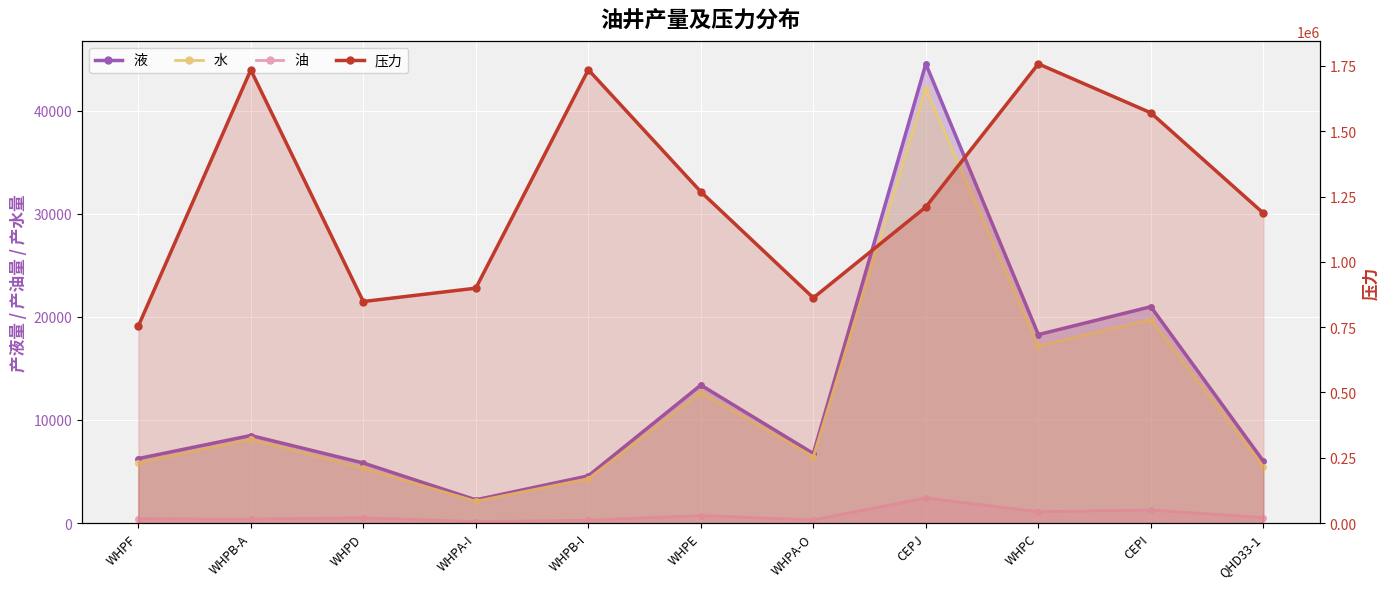

Rank the categories by 油 value from highest to lowest.

CEPJ, CEPI, WHPC, WHPE, QHD33-1, WHPD, WHPF, WHPB-A, WHPA-O, WHPB-I, WHPA-I